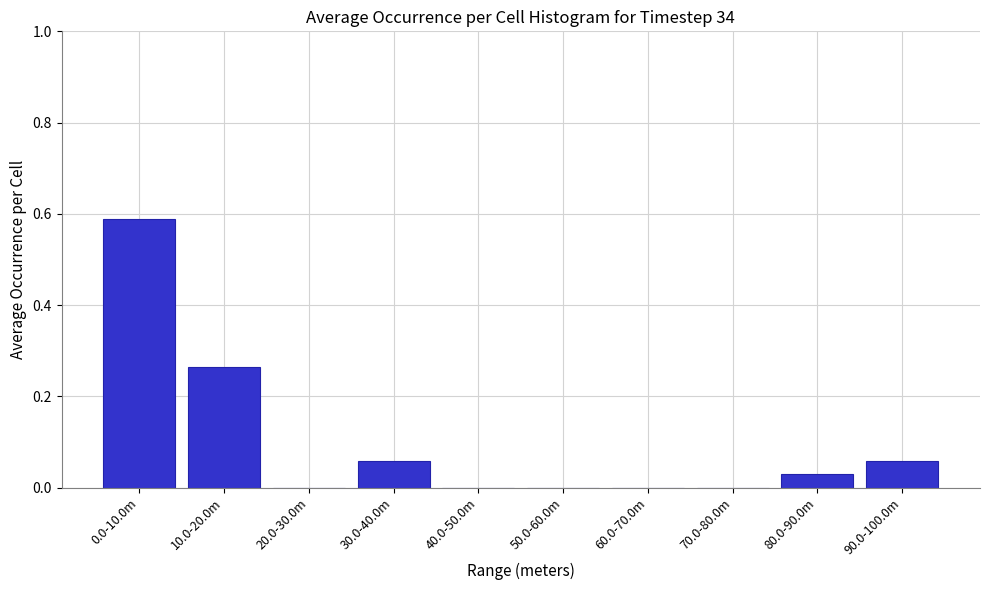

The chart shows a value of -0.2 at 70.0-80.0m. True or false?

False